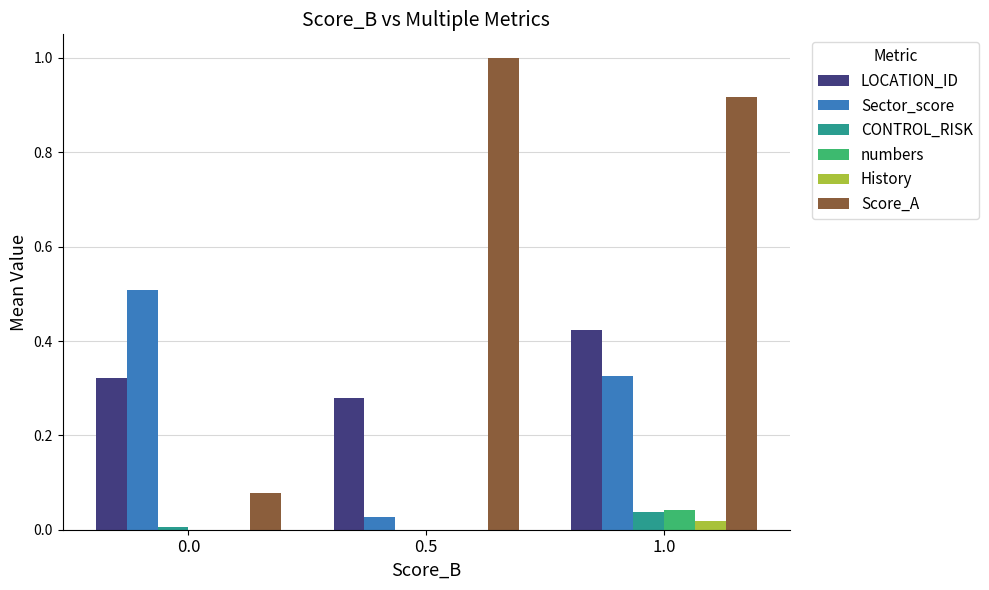

How many groups of bars are there?

3